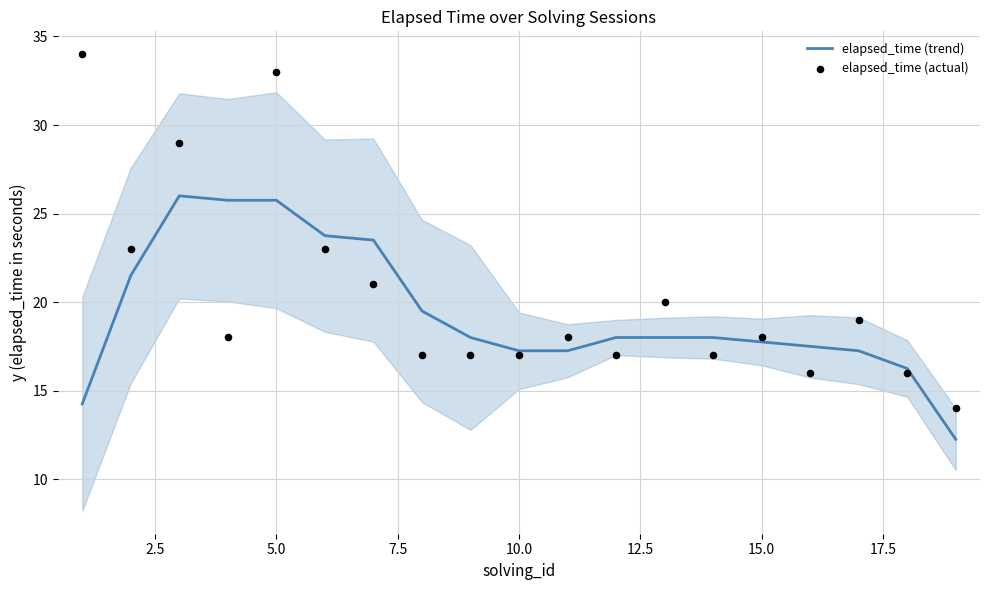

Is it true that elapsed_time (trend) equals 6.0 at 15.0?

False